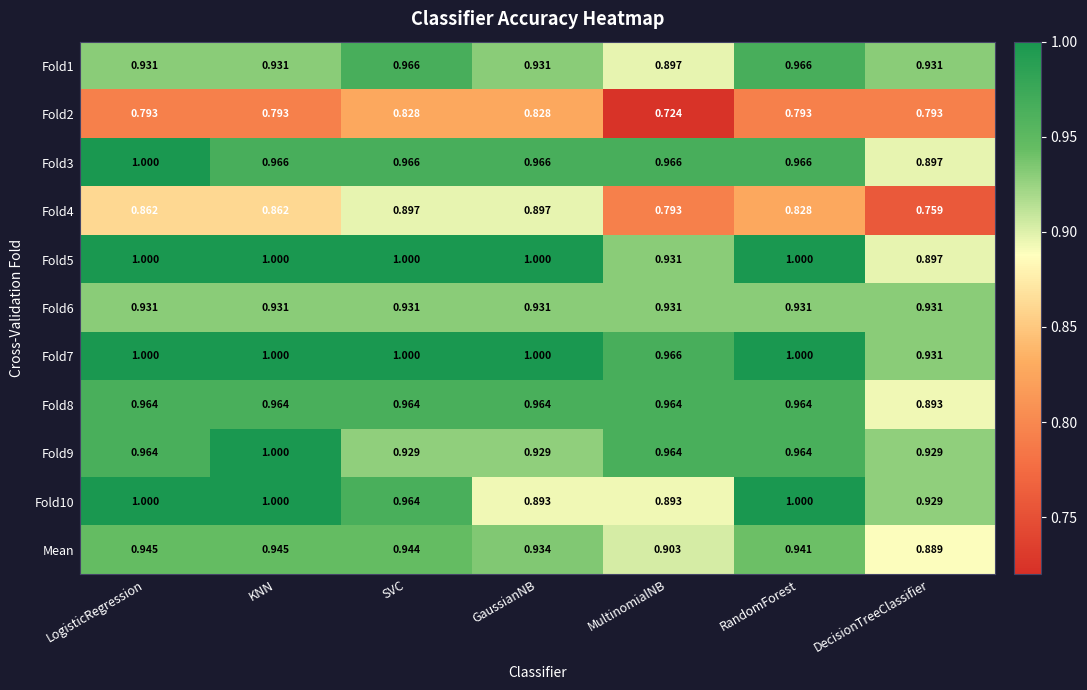

At which category is the sum across all series the highest?

KNN